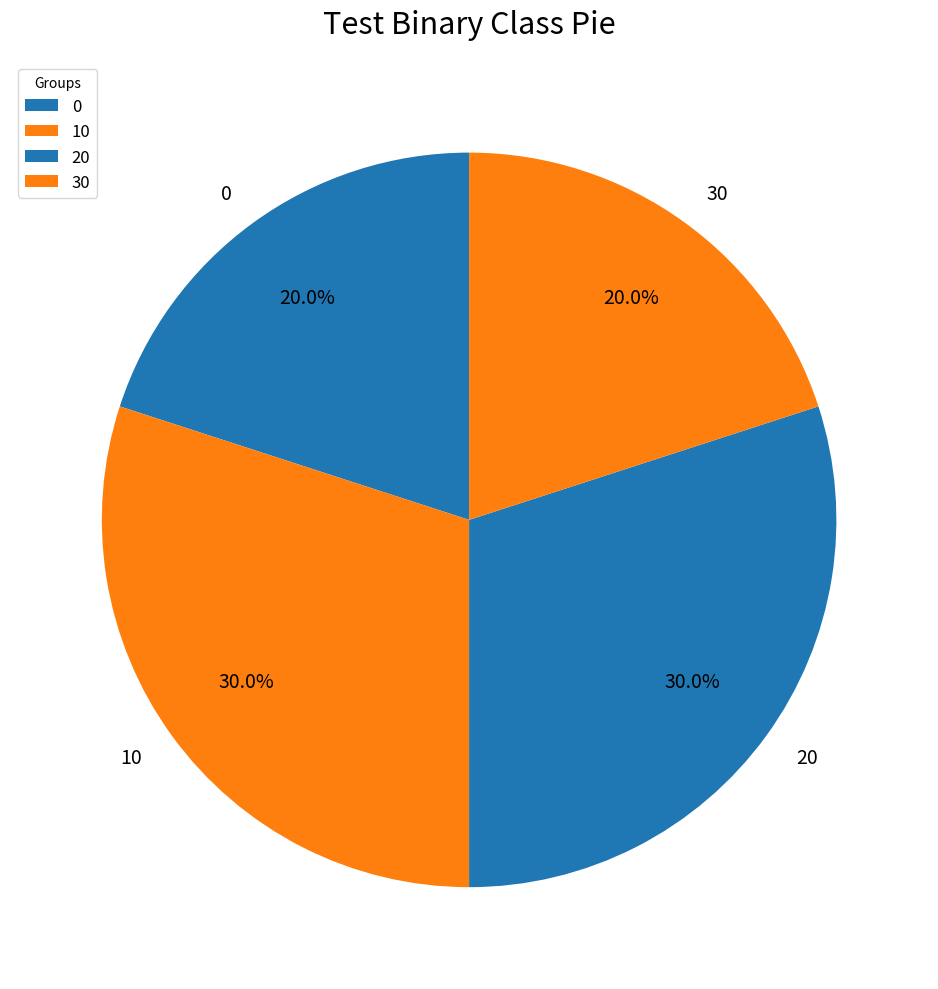

How much of the chart is everything except 30?

80.0%